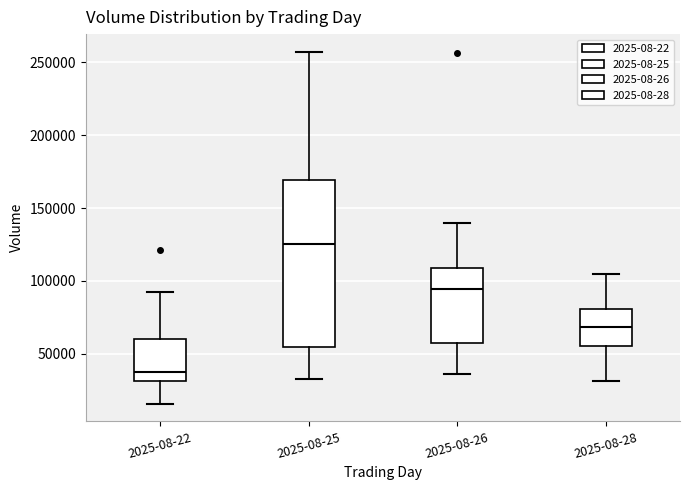

Reading left to right, read every box against the y-axis: the position of its median line, the range the box covers, and the ends of its whiskers. The values are not printed on the chart, so give them approximately, as read against the axis.

2025-08-22: median 35000, box 30000 to 60000, whiskers 15000 to 90000
2025-08-25: median 125000, box 55000 to 170000, whiskers 30000 to 255000
2025-08-26: median 95000, box 55000 to 110000, whiskers 35000 to 140000
2025-08-28: median 70000, box 55000 to 80000, whiskers 30000 to 105000